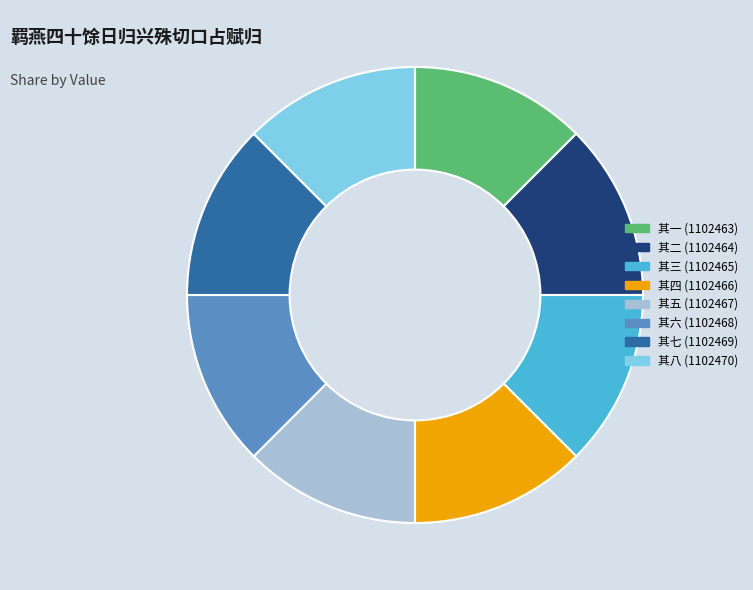

Does any single category account for the majority?

No